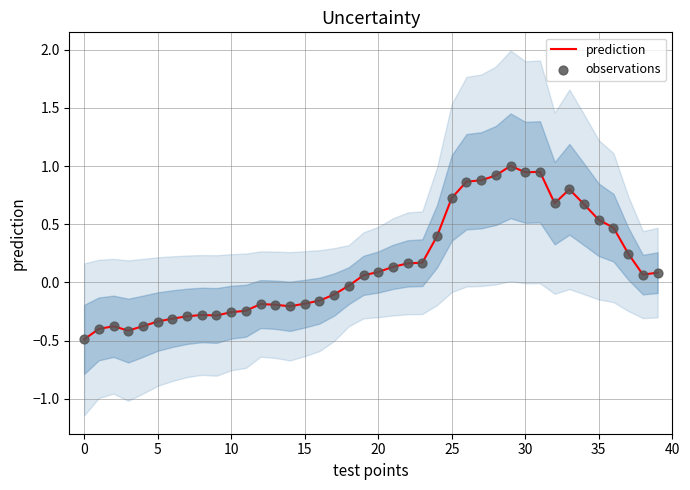

At which category is the sum across all series the highest?

29